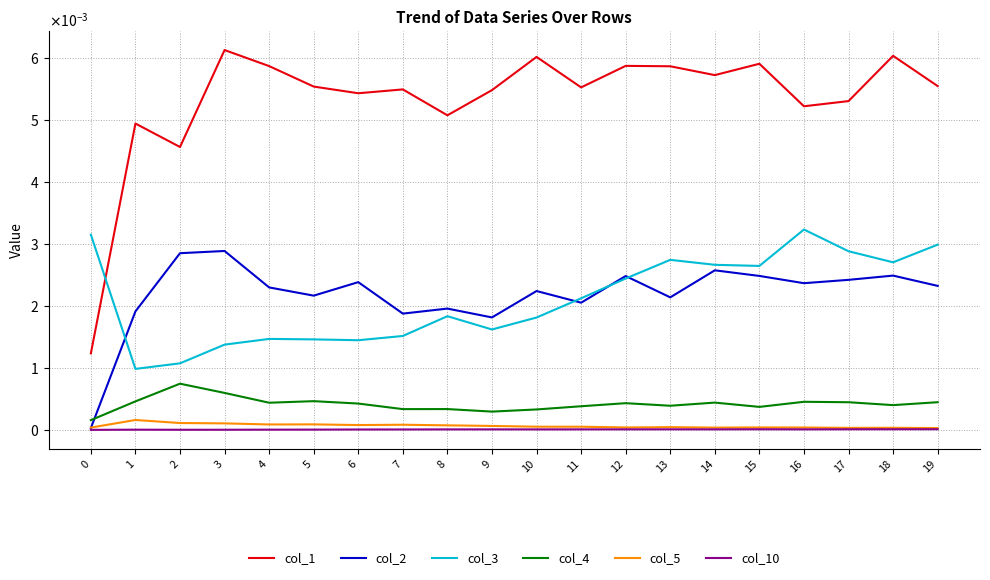

Is the value of col_5 at 3 greater than the value of col_3 at 5?

No